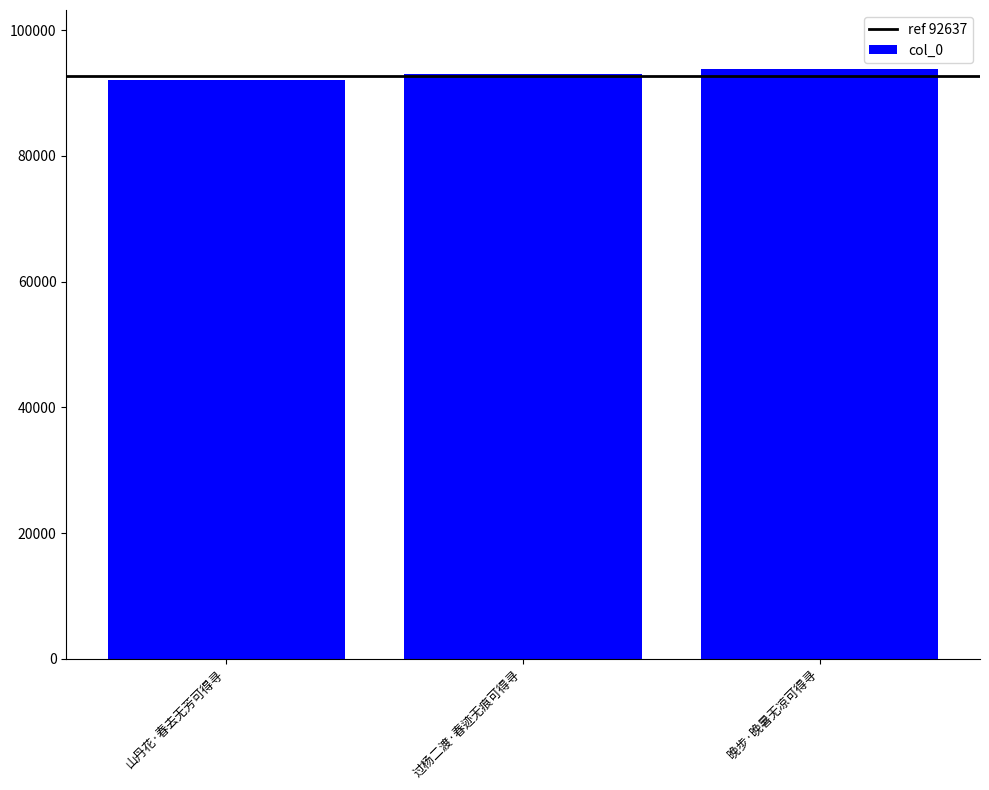

What is the minimum value shown in the chart?

92010